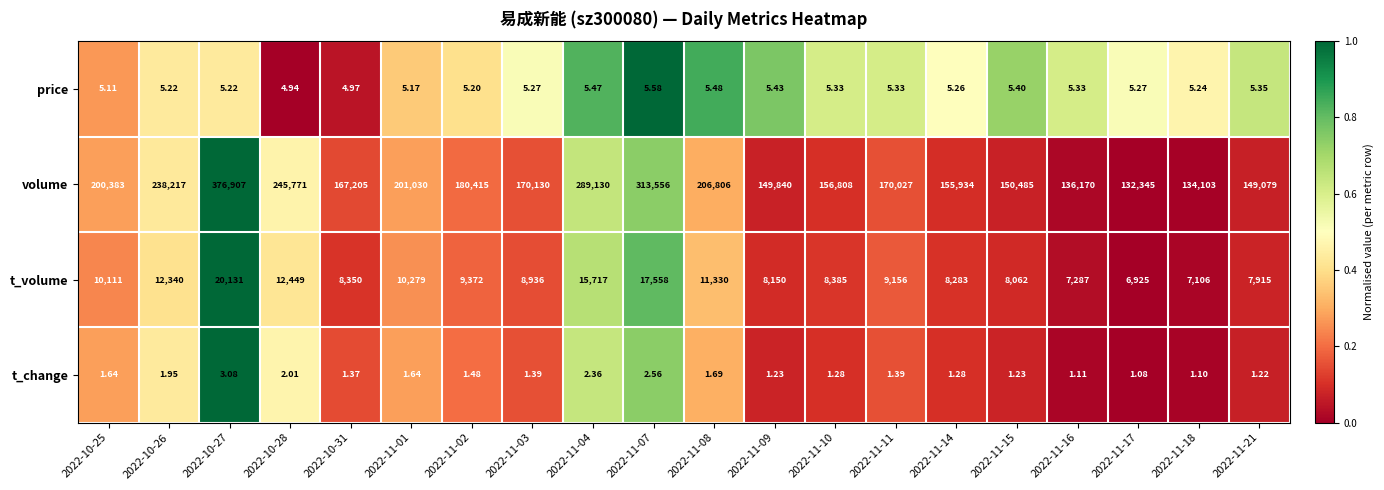

How many categories are shown in the chart?

20